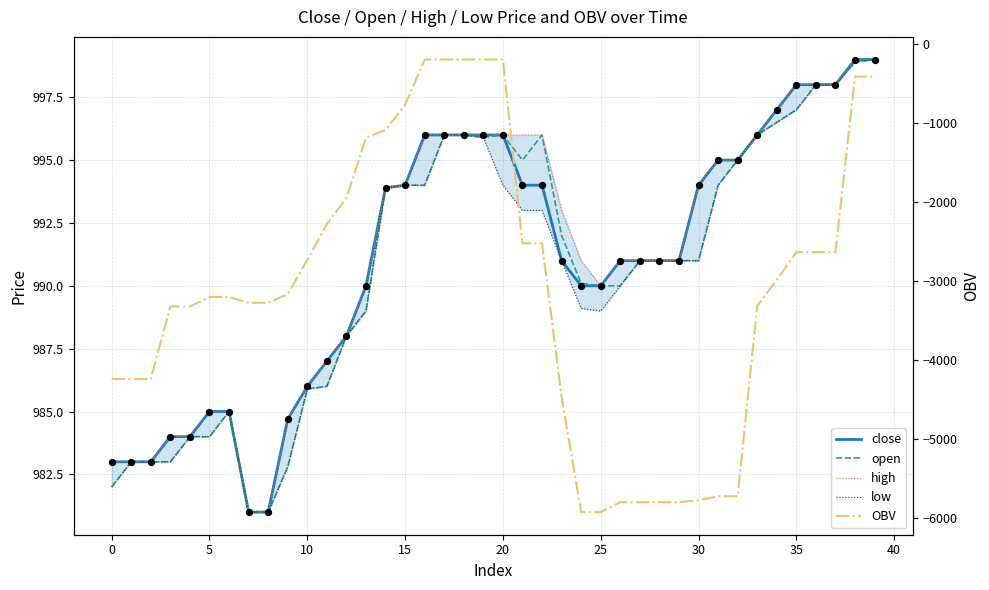

At which category is the sum across all series the highest?

17